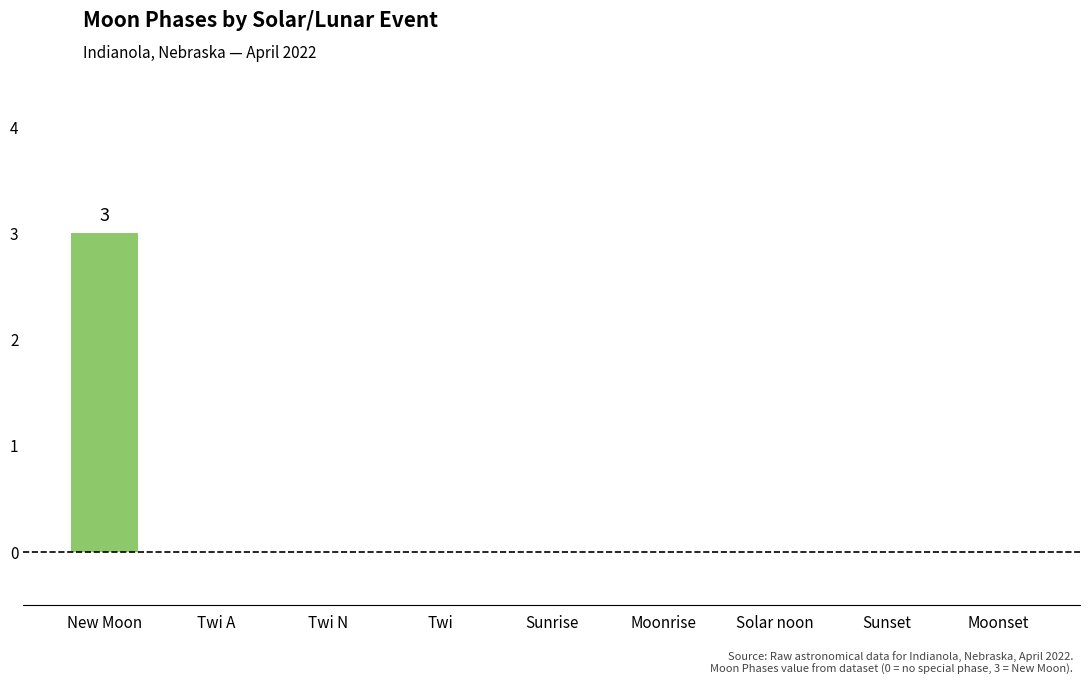

What is the change in value from New Moon to Solar noon?

-3